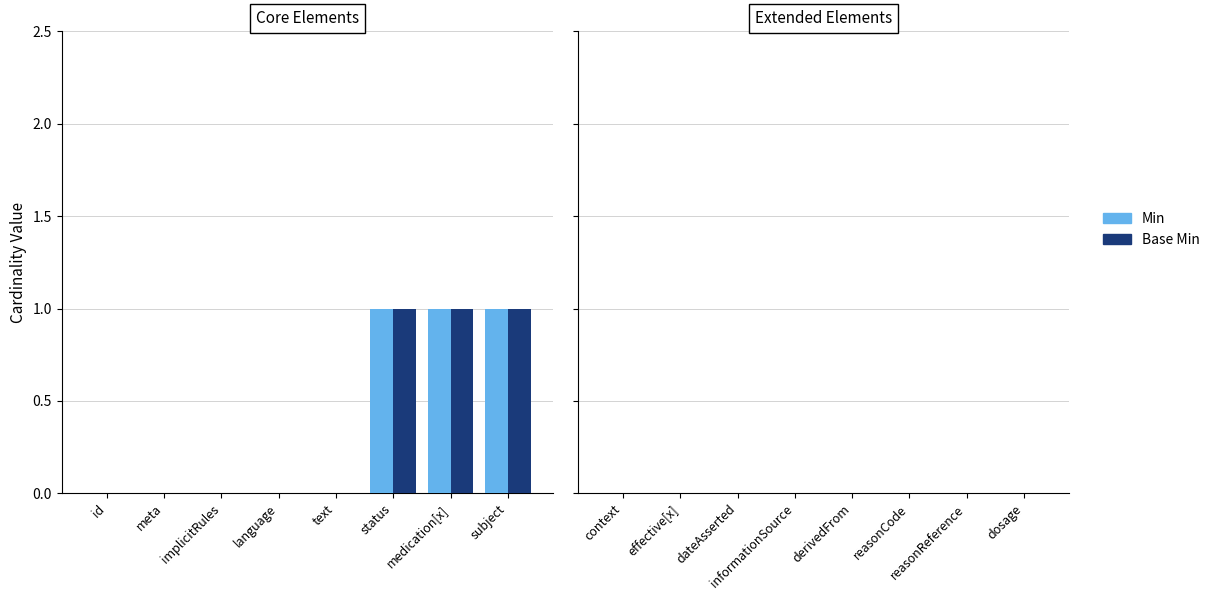

Reading left to right, transcribe all the data shown in this chart.

Min: 0	0	0	0	0	1	1	1
Base Min: 0	0	0	0	0	1	1	1